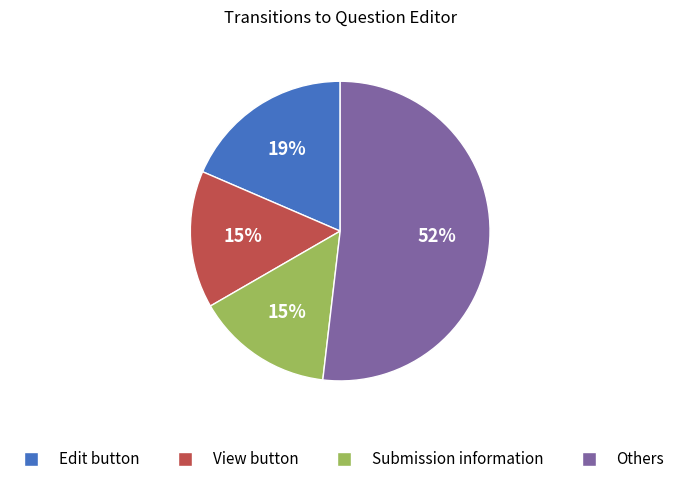

To the nearest percent, what percentage of the pie is View button?

15%